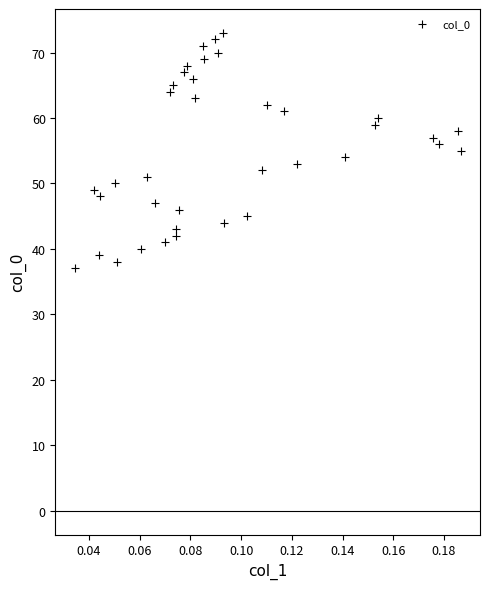

What is the range of Y values (max minus min)?

36